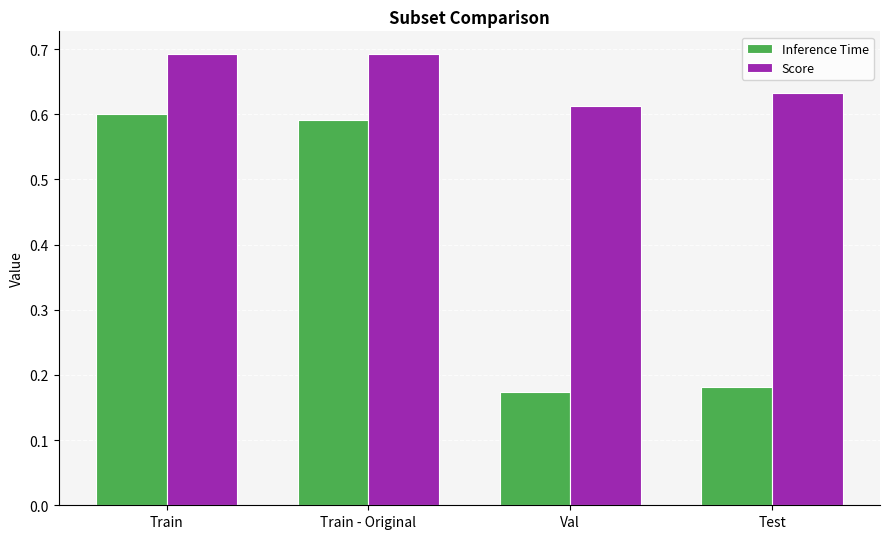

The Score series shows 0.2 at Test. True or false?

False